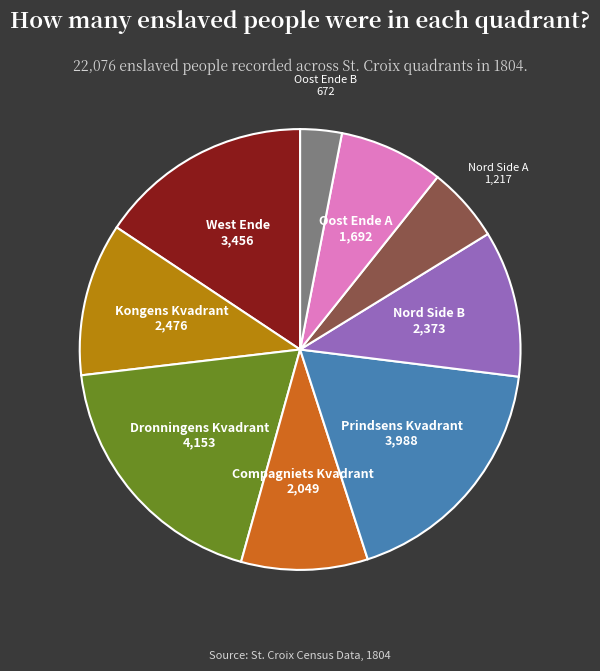

How many segments does this pie chart have?

9